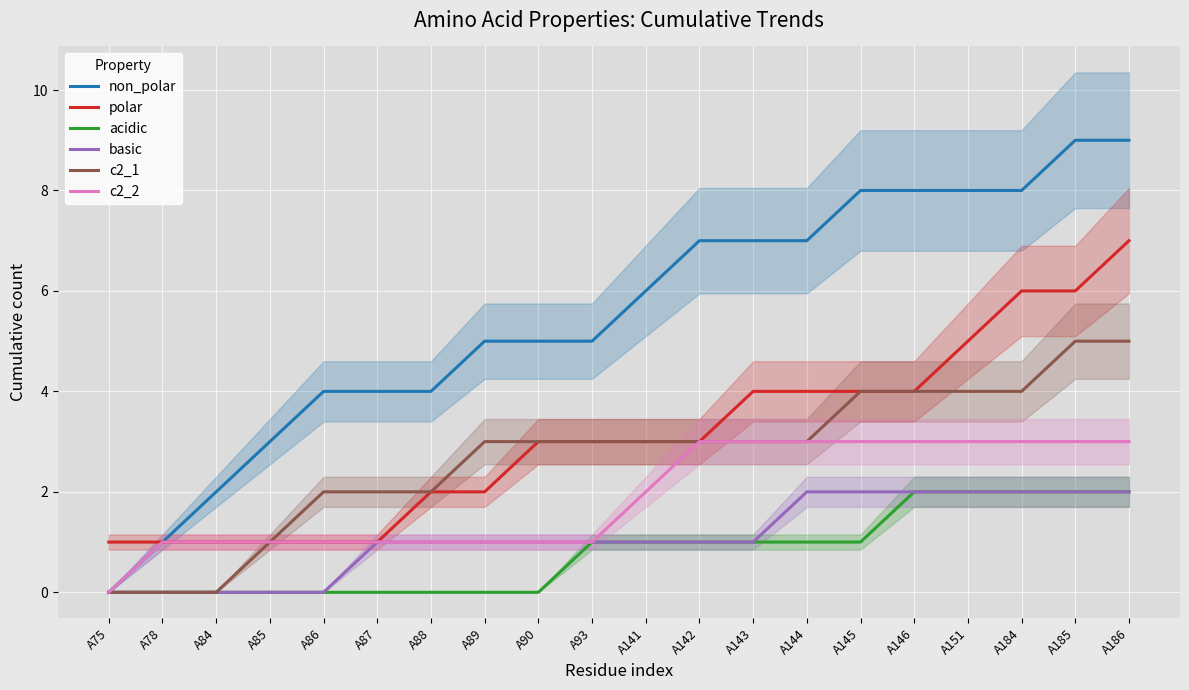

What is the sum of the c2_1 values at A84 and A185?

5